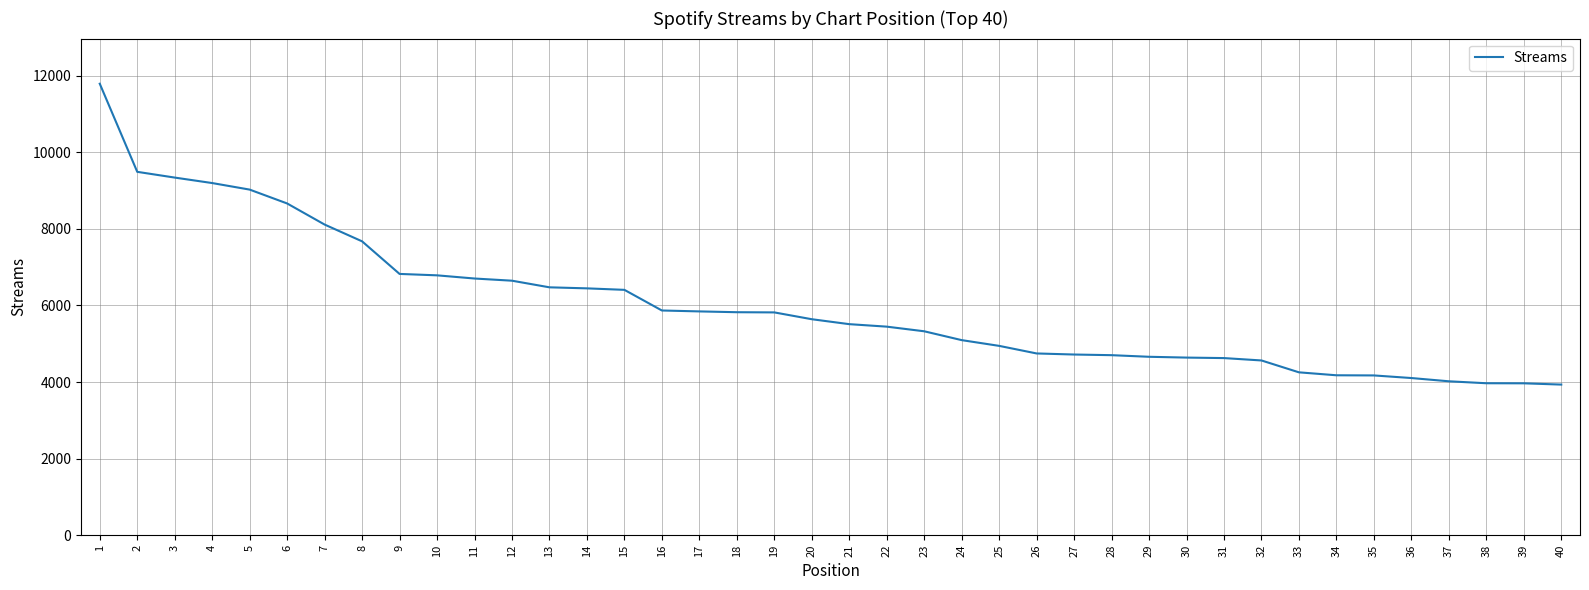

At which label does the data first exceed 5641?

1